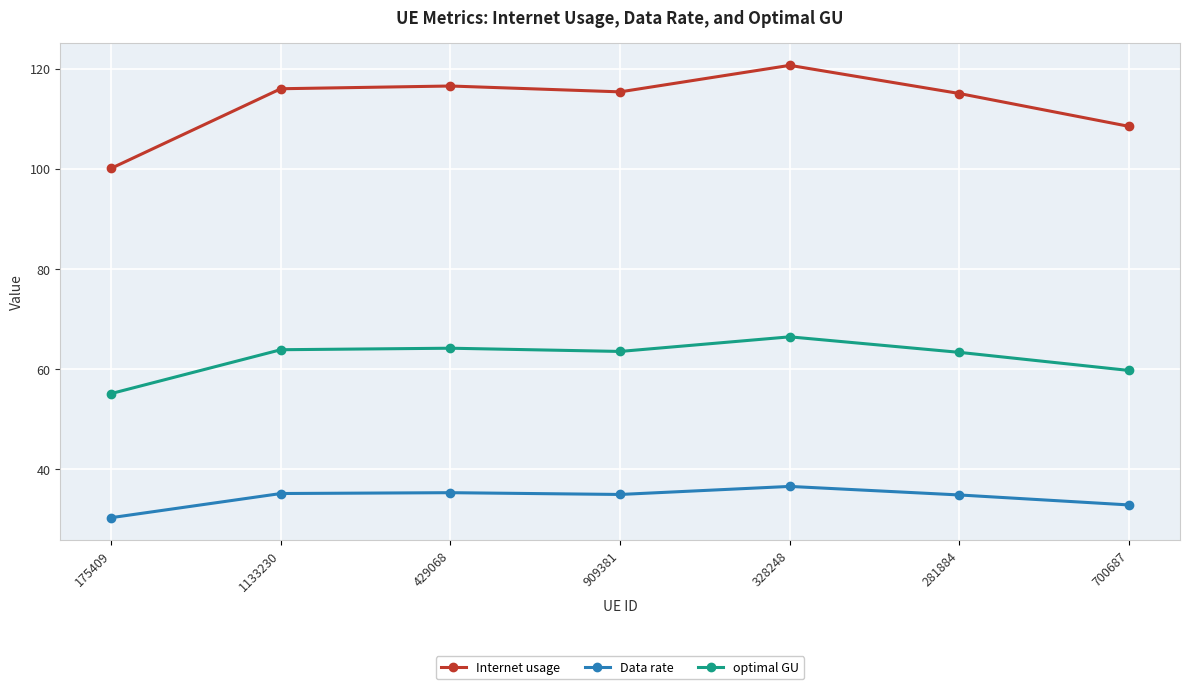

Rank the series by their maximum value, from lowest to highest.

Data rate, optimal GU, Internet usage